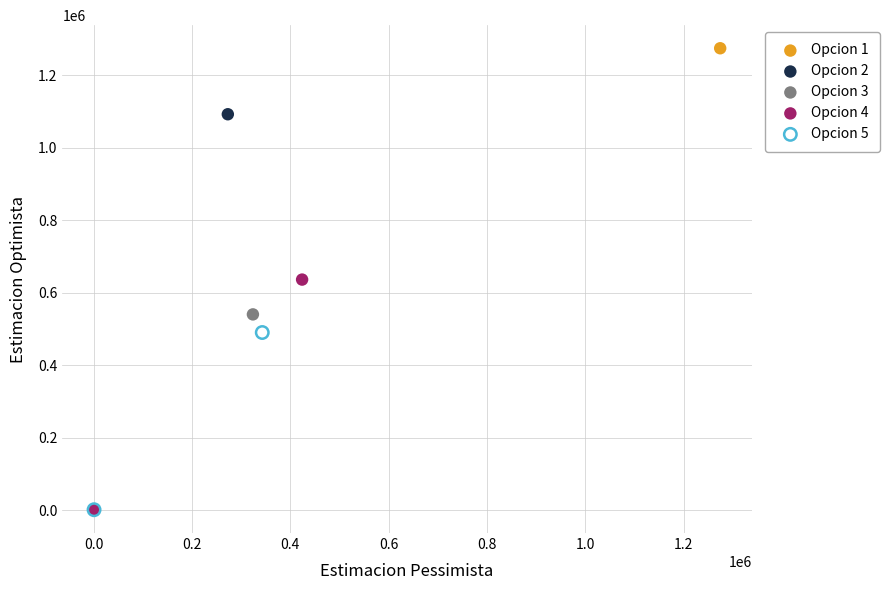

What are all the series names shown in the legend?

Opcion 1, Opcion 2, Opcion 3, Opcion 4, Opcion 5